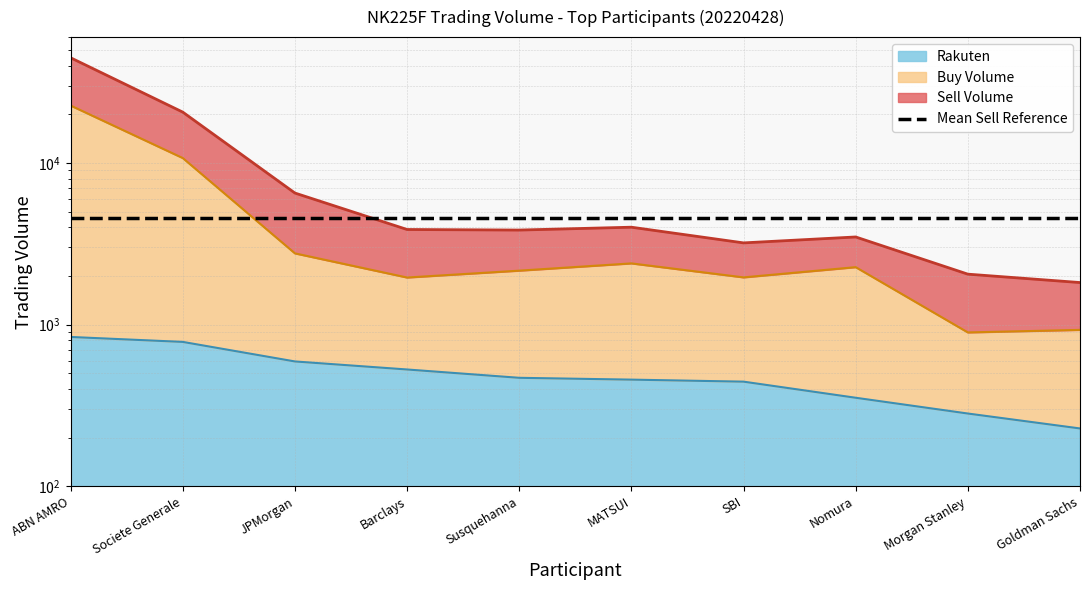

Reading right to left, what are all the values shown in this chart?

Sell Volume: Goldman Sachs=1821	Morgan Stanley=2052	Nomura=3485	SBI=3203	MATSUI=4005	Susquehanna=3845	Barclays=3876	JPMorgan=6514	Societe Generale=20618	ABN AMRO=44712
Buy Volume: Goldman Sachs=928	Morgan Stanley=895	Nomura=2267	SBI=1960	MATSUI=2392	Susquehanna=2157	Barclays=1956	JPMorgan=2759	Societe Generale=10718	ABN AMRO=22640
Rakuten: Goldman Sachs=228	Morgan Stanley=282	Nomura=353	SBI=444	MATSUI=457	Susquehanna=469	Barclays=528	JPMorgan=592	Societe Generale=782	ABN AMRO=839